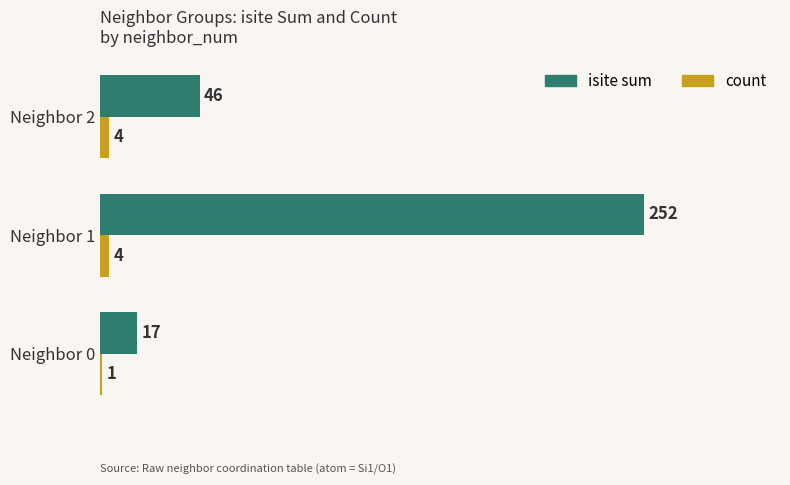

List the series in order of their overall mean, lowest first.

count, isite sum